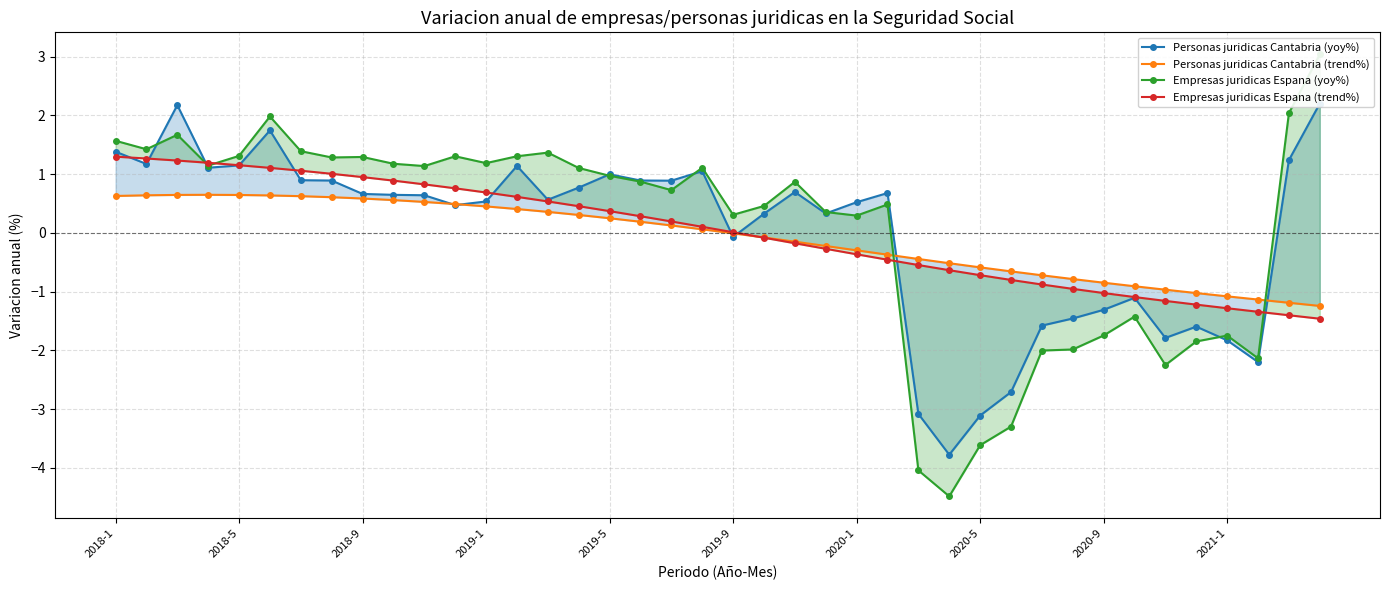

Which series has the largest range (max minus min)?

Empresas juridicas Espana (yoy%)